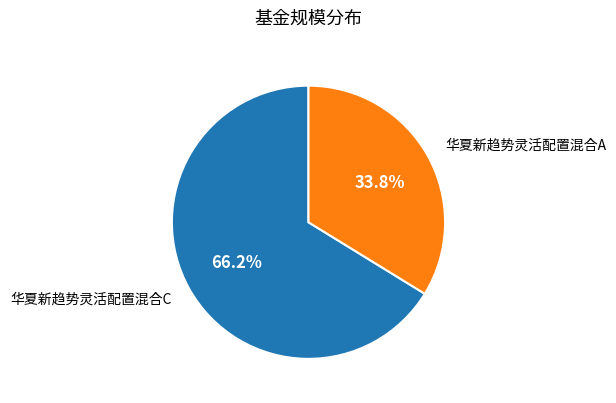

To the nearest percent, what is the combined percentage of 华夏新趋势灵活配置混合A and 华夏新趋势灵活配置混合C?

100%